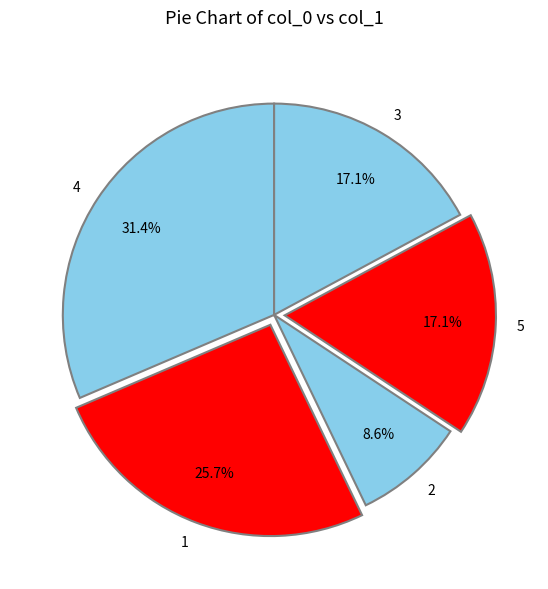

Approximately how many times larger is the value at 5 compared to 4?

0.5